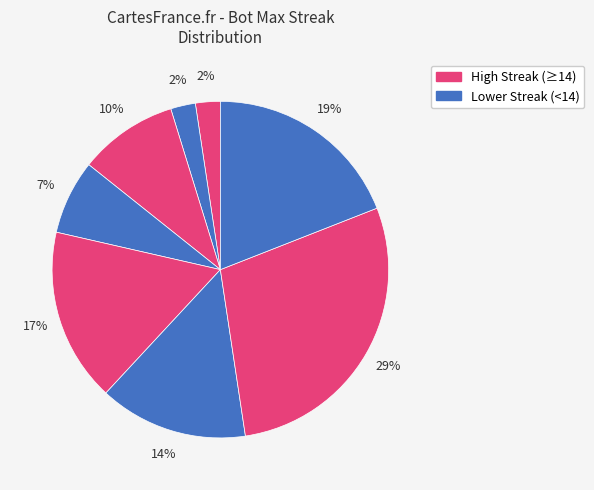

Is there a majority slice in this chart?

No